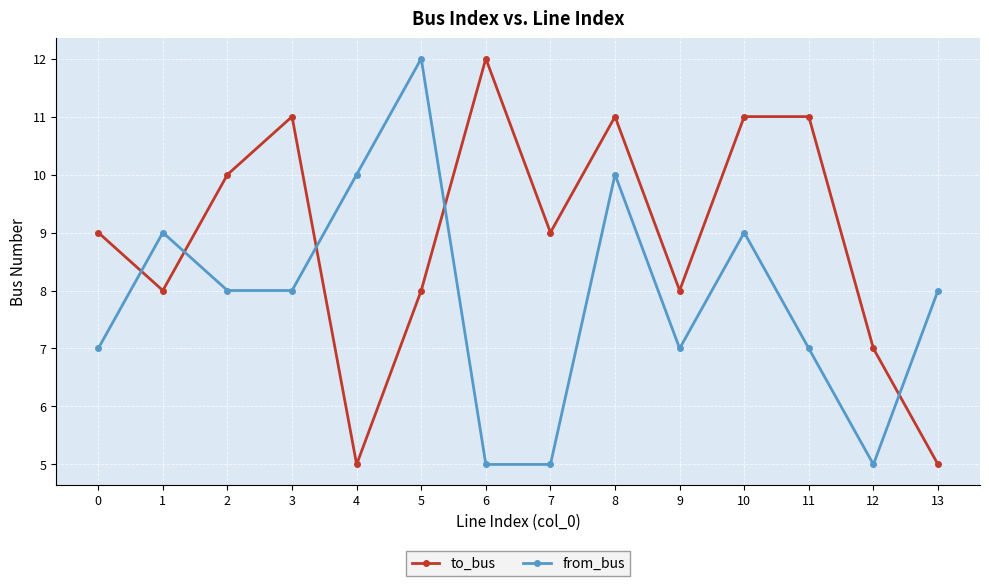

The to_bus series shows 11 at 8. True or false?

True